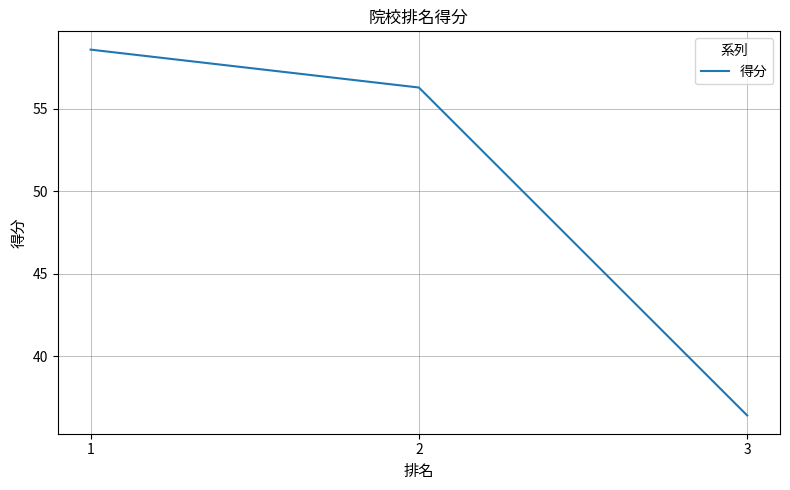

What is the difference between the values at 3 and 2?

19.9